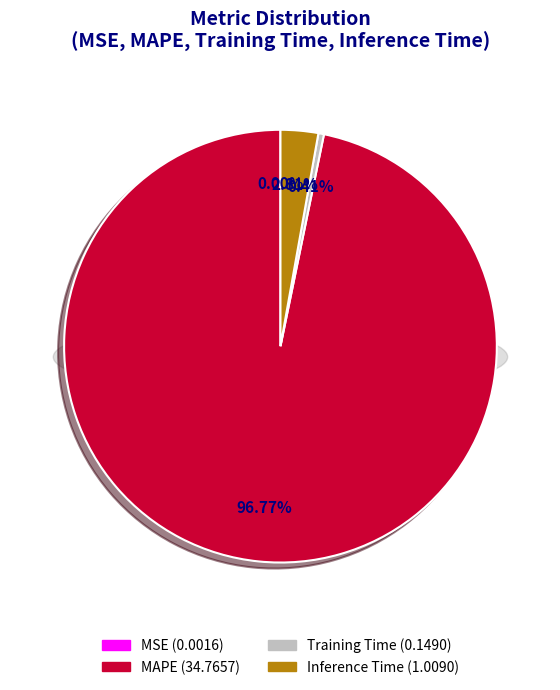

What is the majority slice?

MAPE